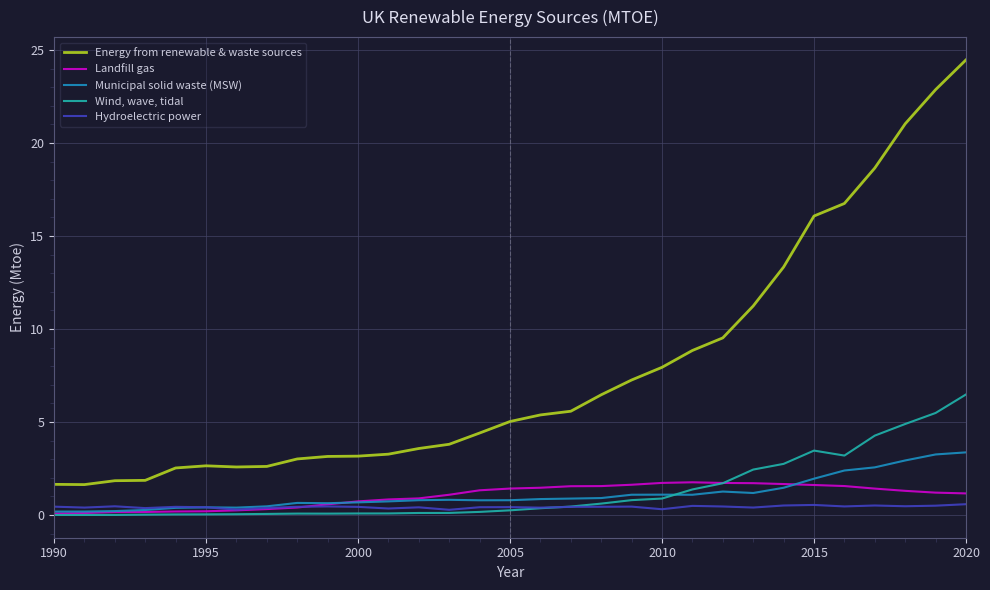

What is the maximum value for Hydroelectric power?

0.6